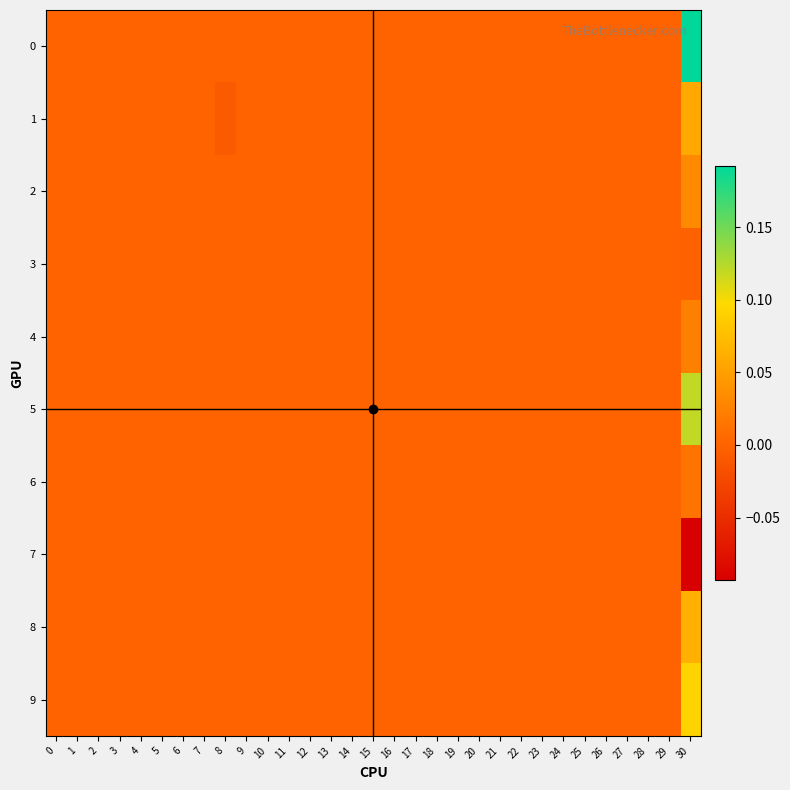

Which label corresponds to the smallest value in the chart?

30